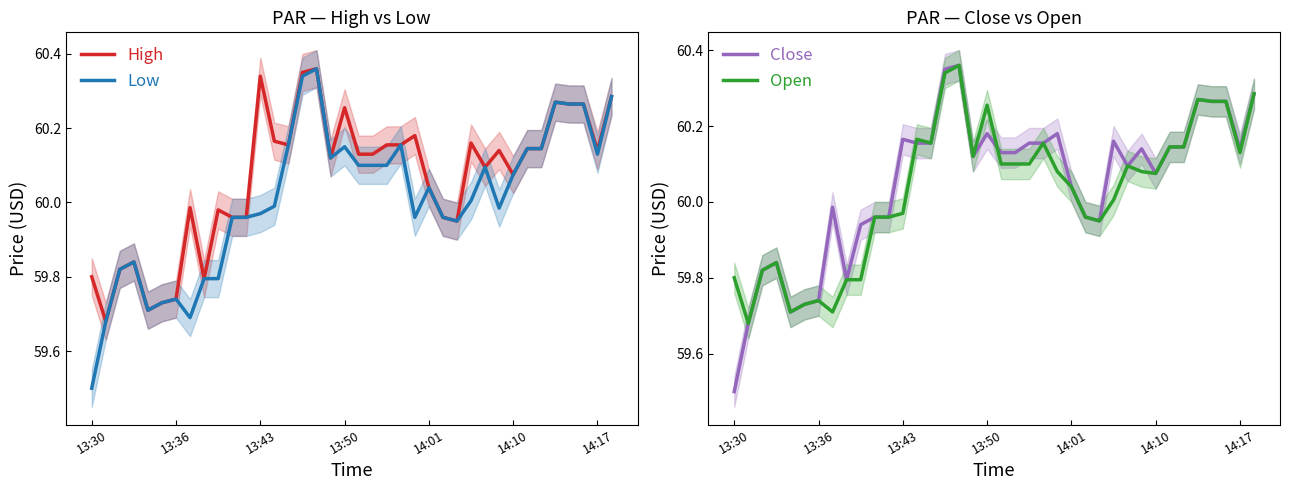

At which label does Close first exceed 60?

13:43